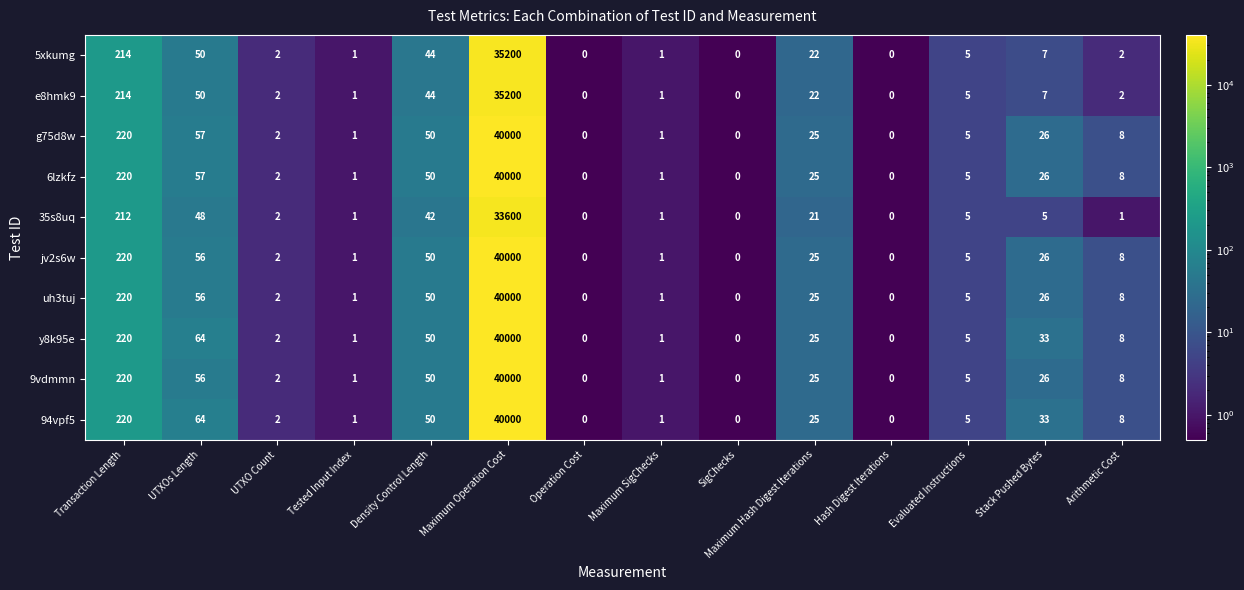

What is the maximum value for 9vdmmn?

40000